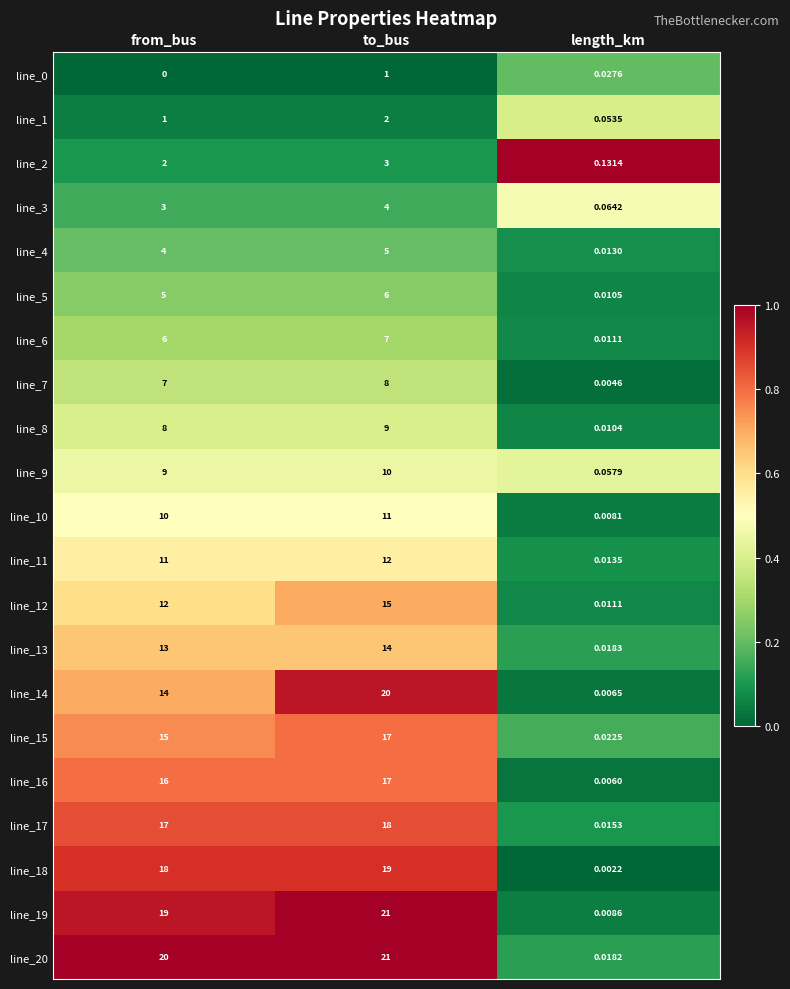

Which series has the largest total across all categories?

line_20